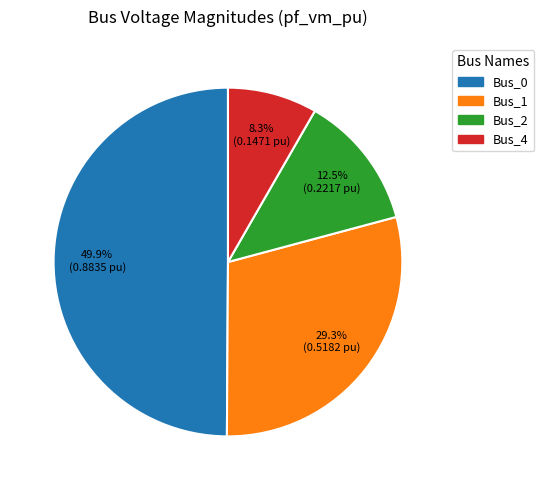

Rank the categories by value from lowest to highest.

Bus_4, Bus_2, Bus_1, Bus_0